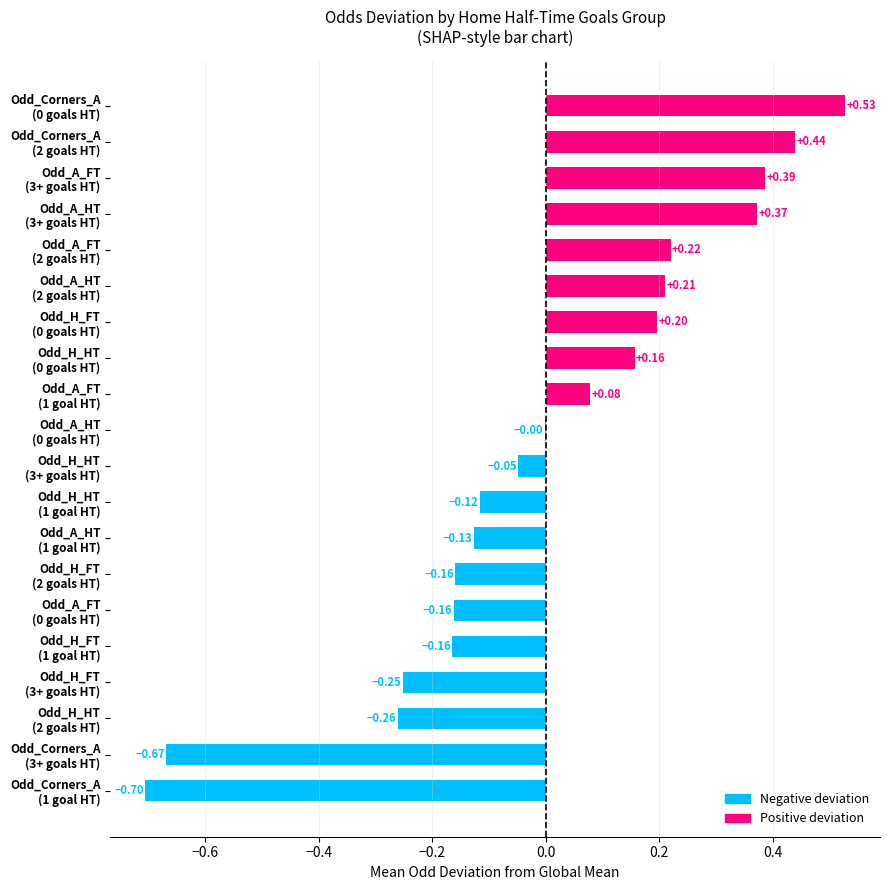

How many distinct data groups are displayed?

1